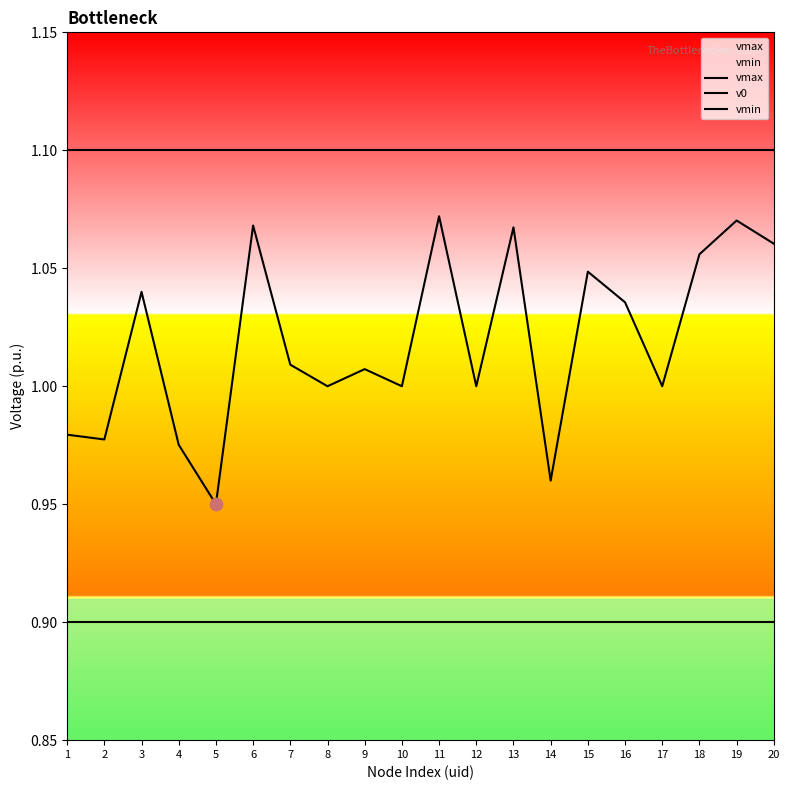

Which series reaches the minimum Y coordinate?

vmin